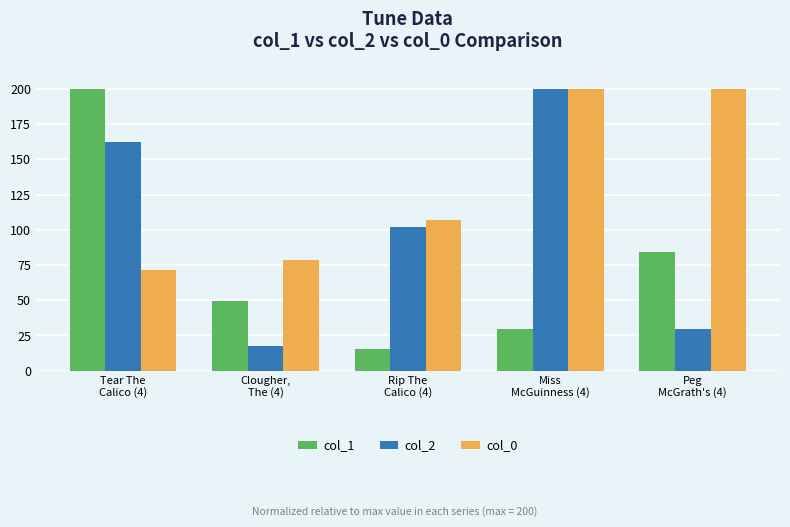

How many values in the col_0 series are below 107?

2